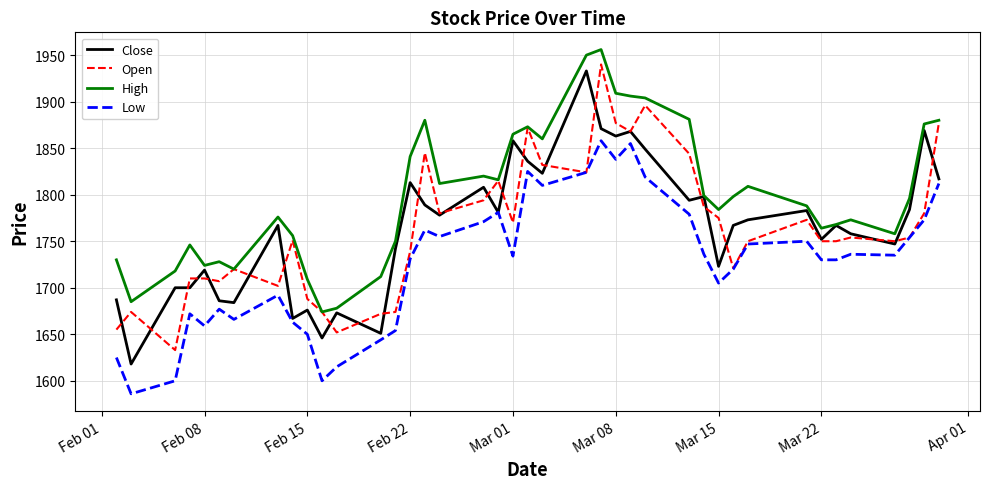

What is the minimum value for Low?

1586